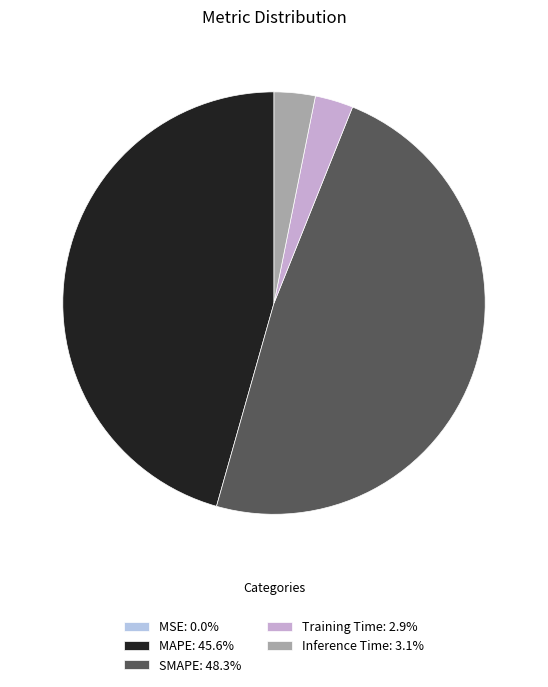

What is the largest slice in the pie chart?

SMAPE